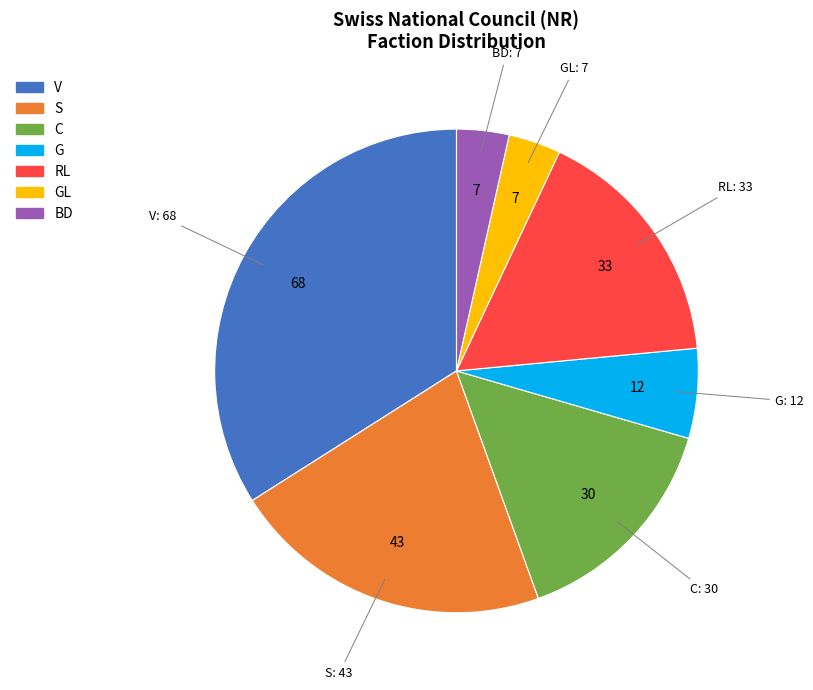

Does any single category account for the majority?

No